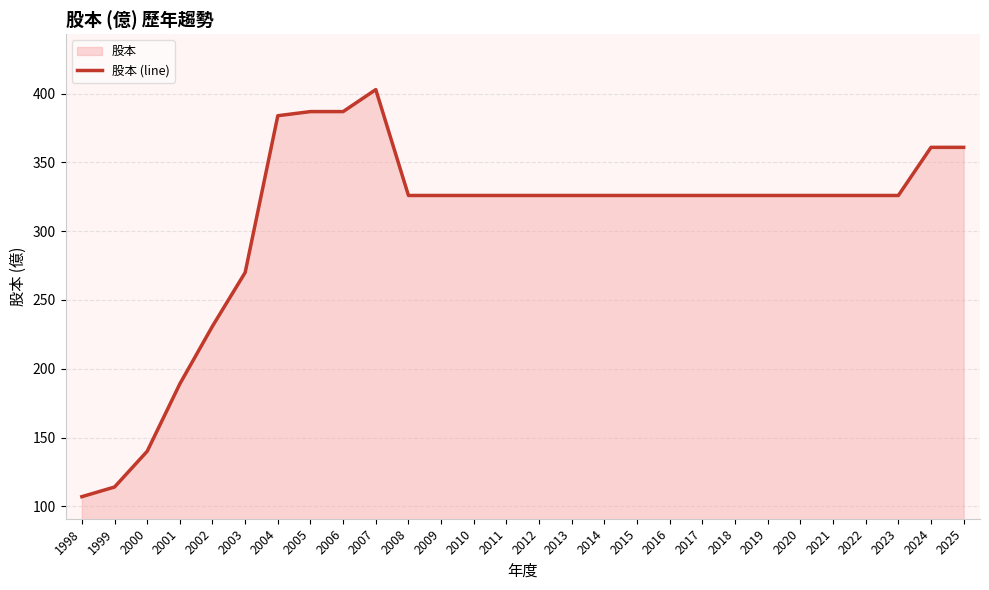

Which category has the lowest value across all series?

1998